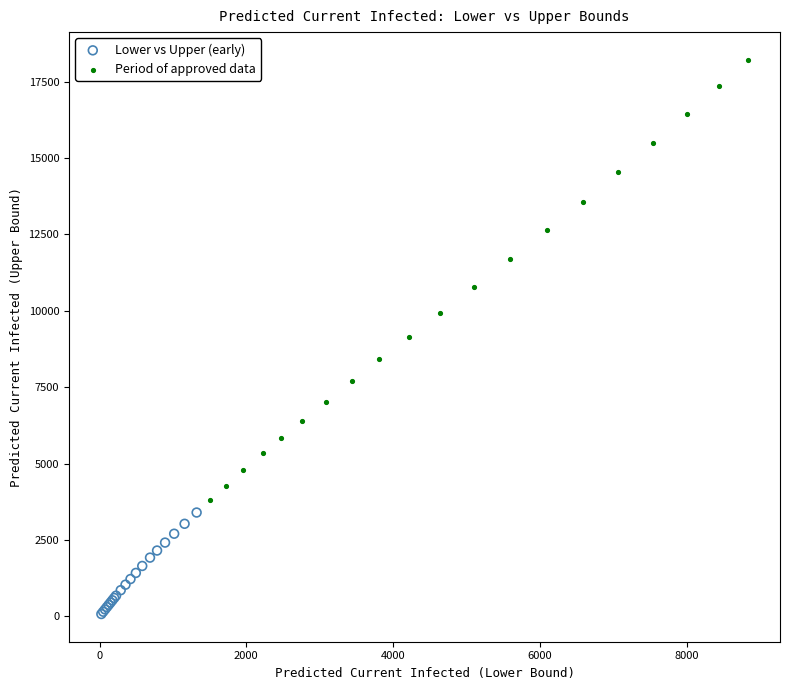

Which series reaches the maximum Y coordinate?

Period of approved data